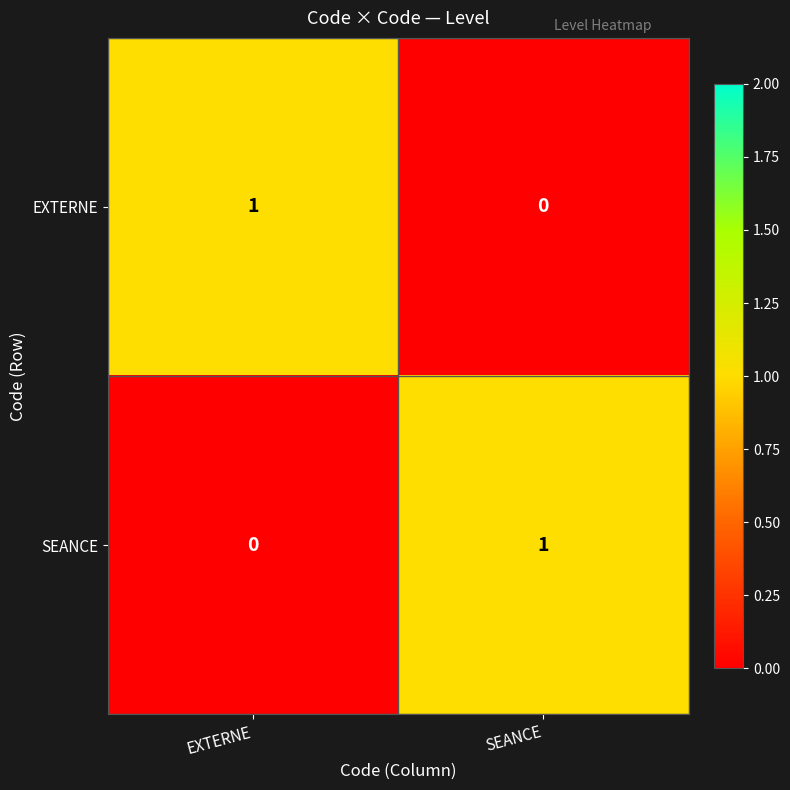

At EXTERNE, list the series in order from largest to smallest.

EXTERNE, SEANCE